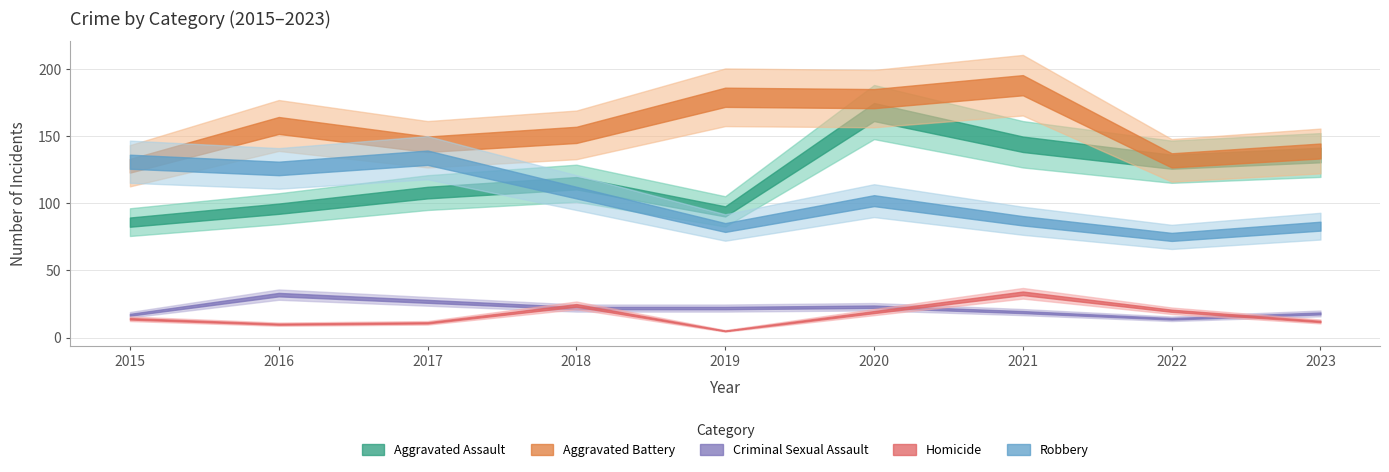

What is the minimum value for Criminal Sexual Assault?

14